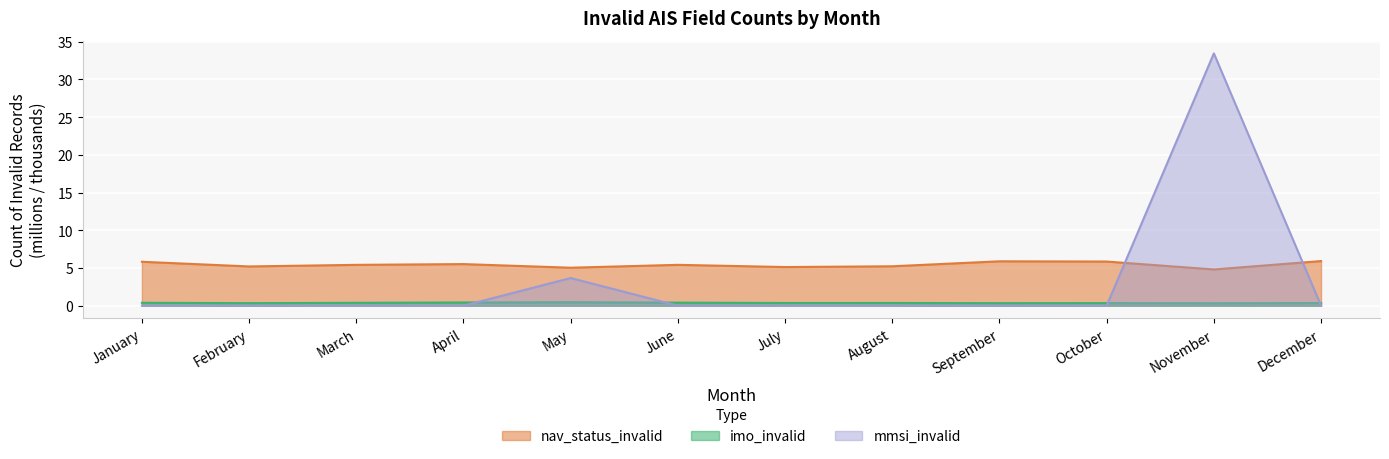

At which category does the chart reach its minimum across all series?

January